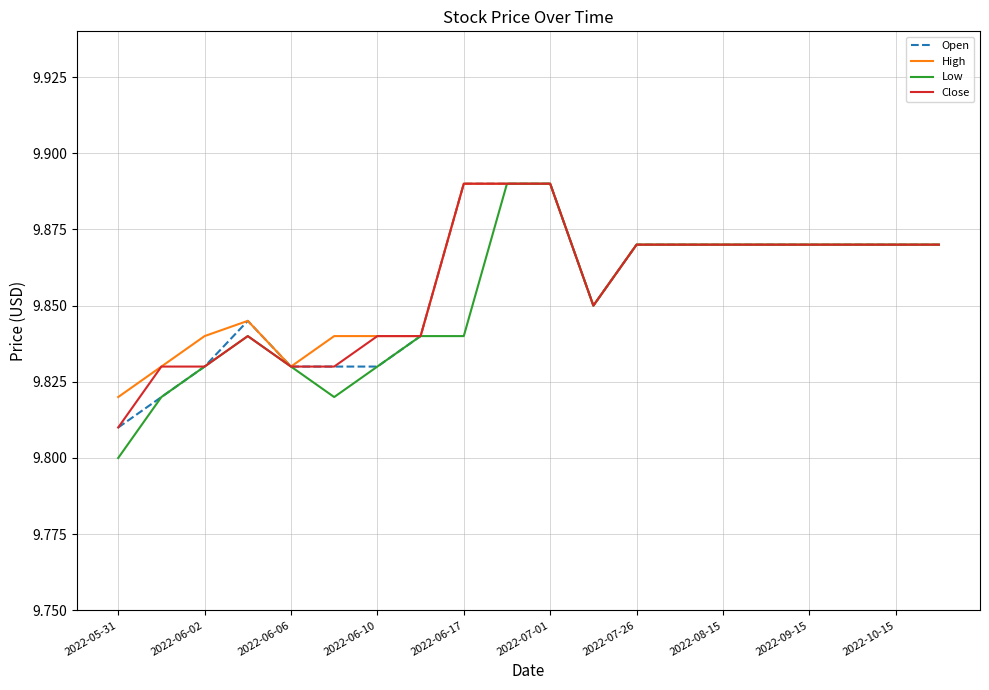

Which series has the widest spread of values?

Low